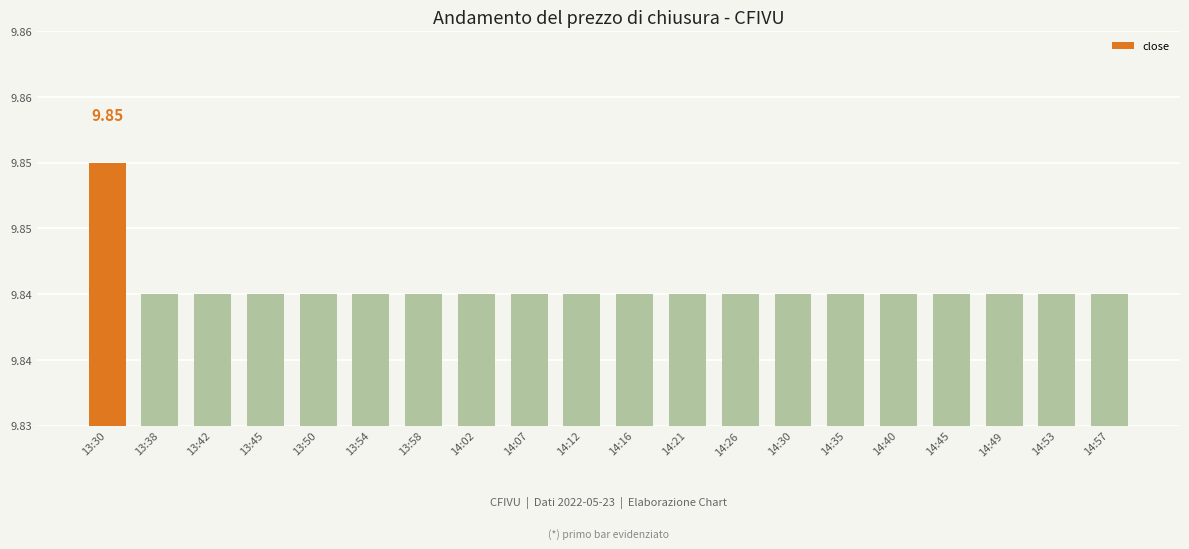

At which category does the chart reach its minimum across all series?

13:38